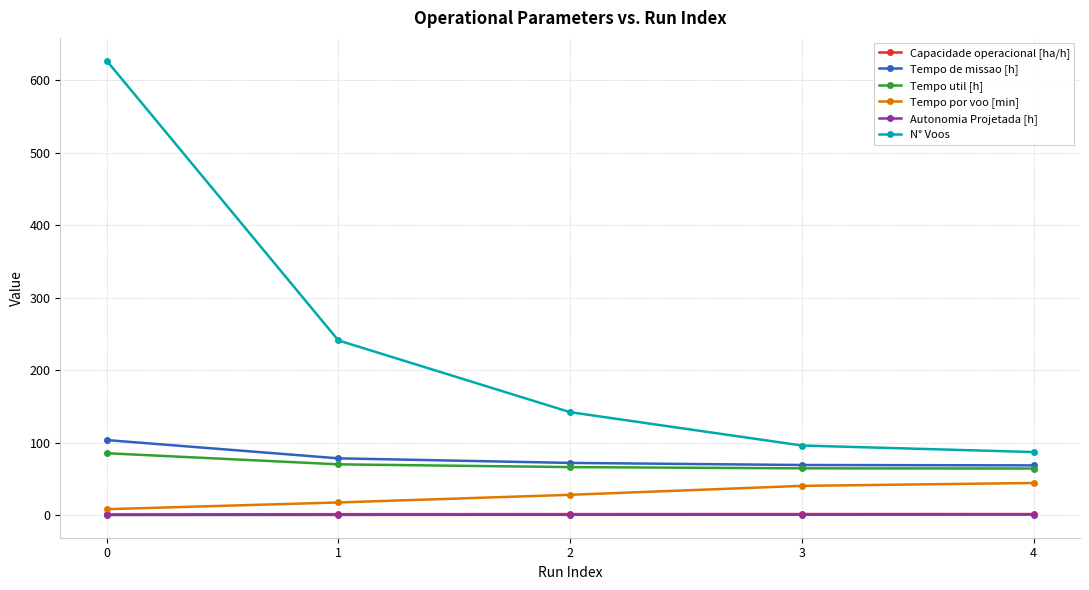

Which series changed the most between 1 and 4?

N° Voos